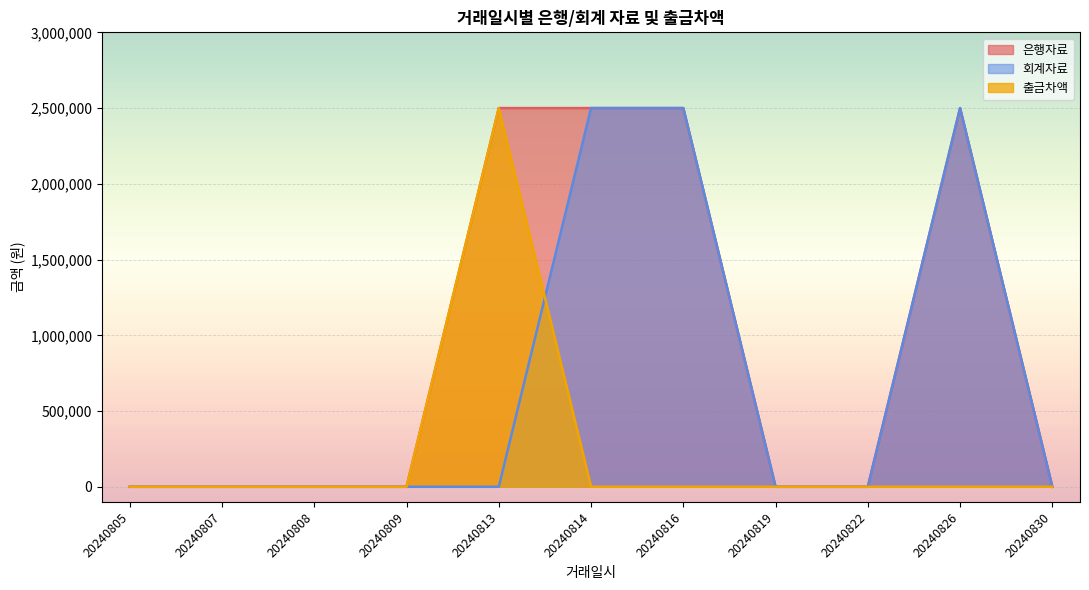

What is the average value of the 출금차액 series?

227273